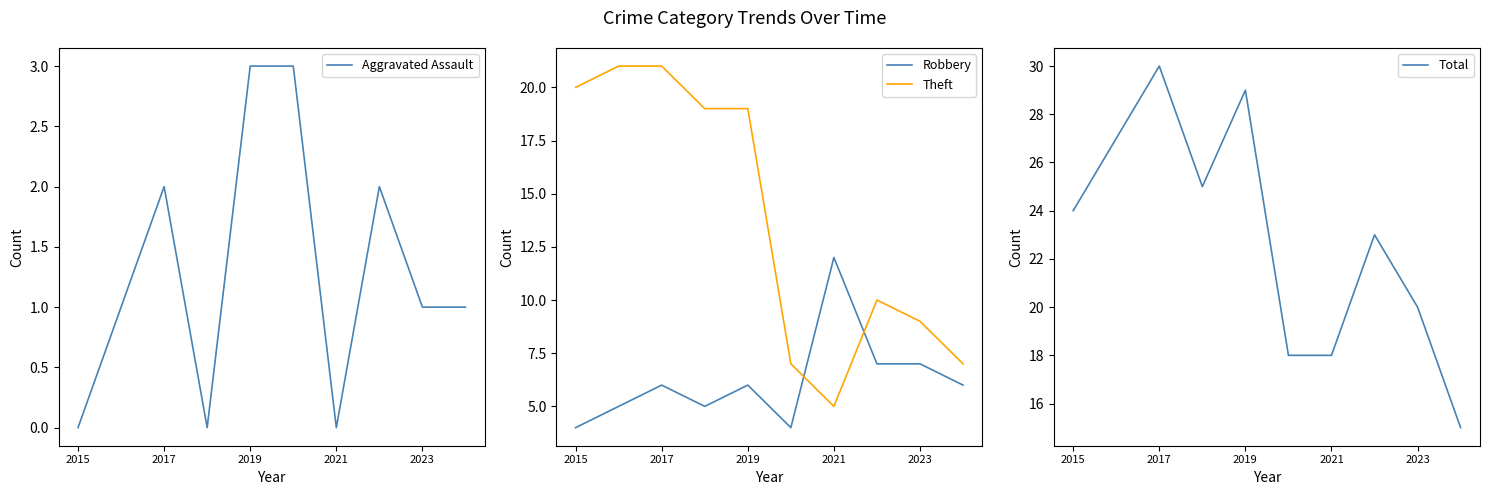

Which category has the lowest value in the Theft series?

2021